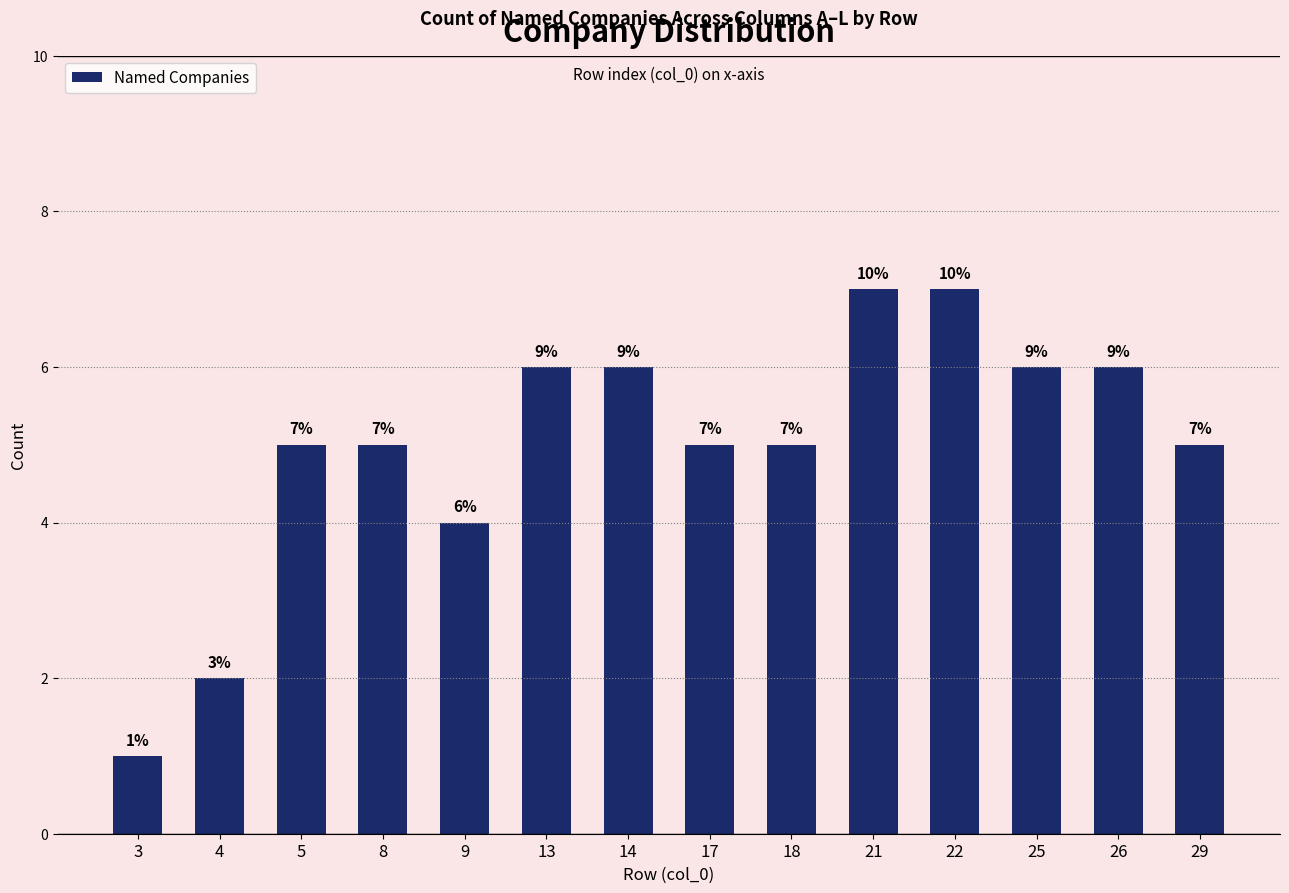

What is the average value?

5